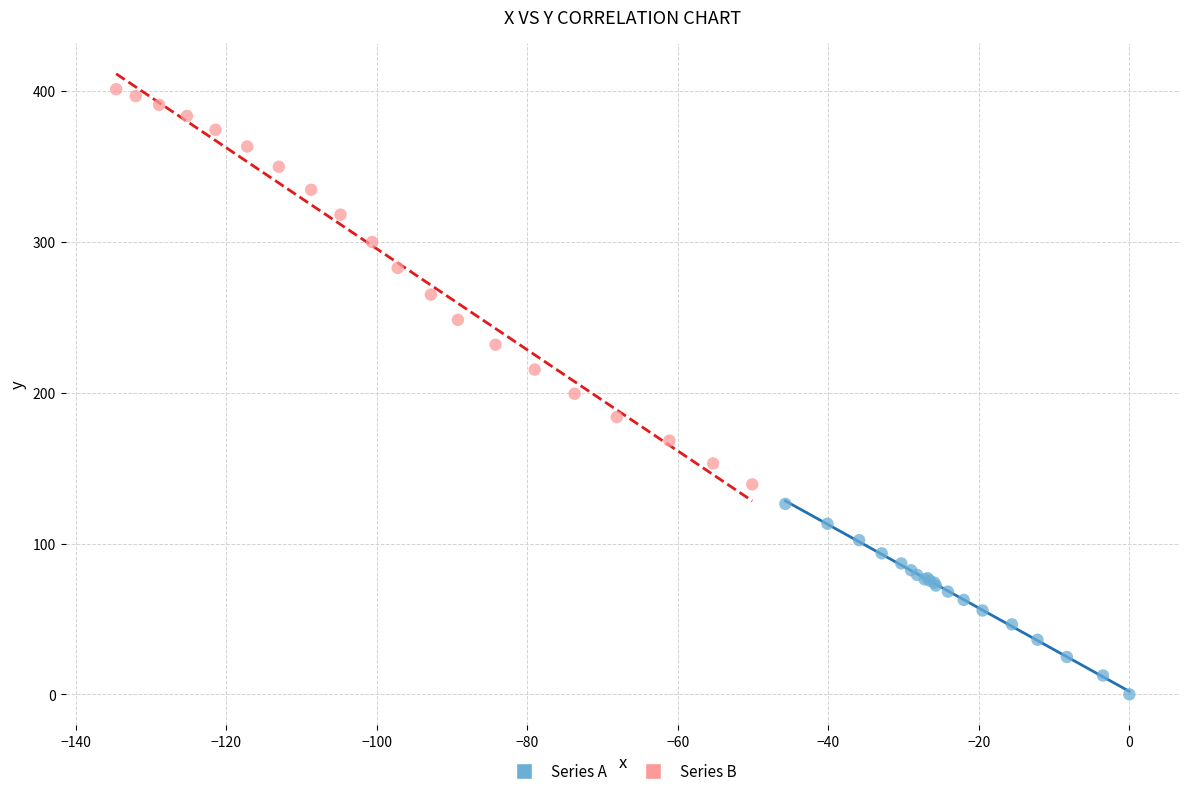

Which series contains the lowest Y value?

Series A